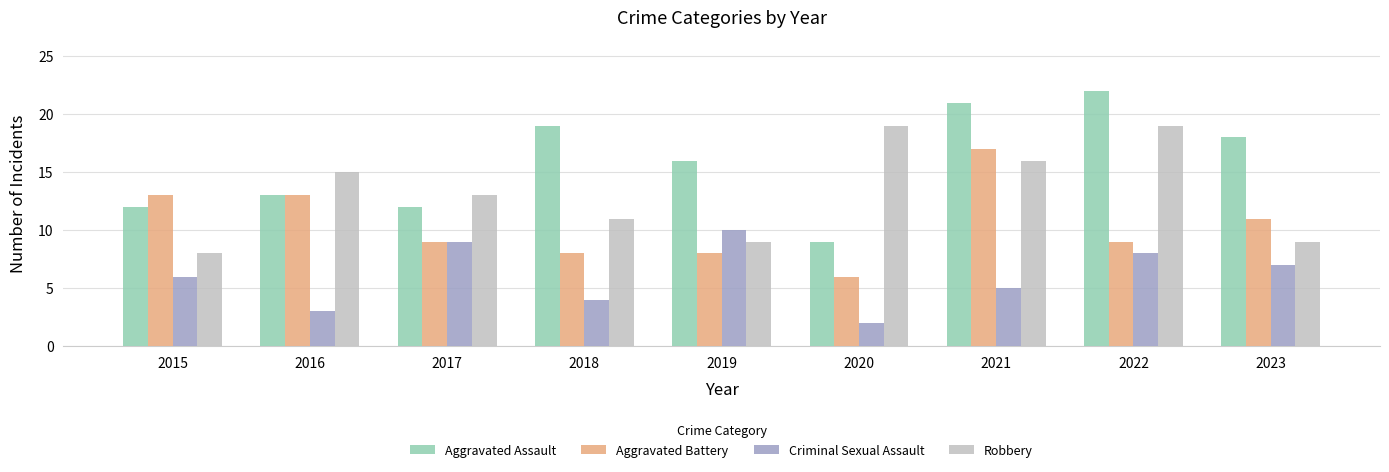

What is the value of the Aggravated Assault bar at the 2nd from the left?

13